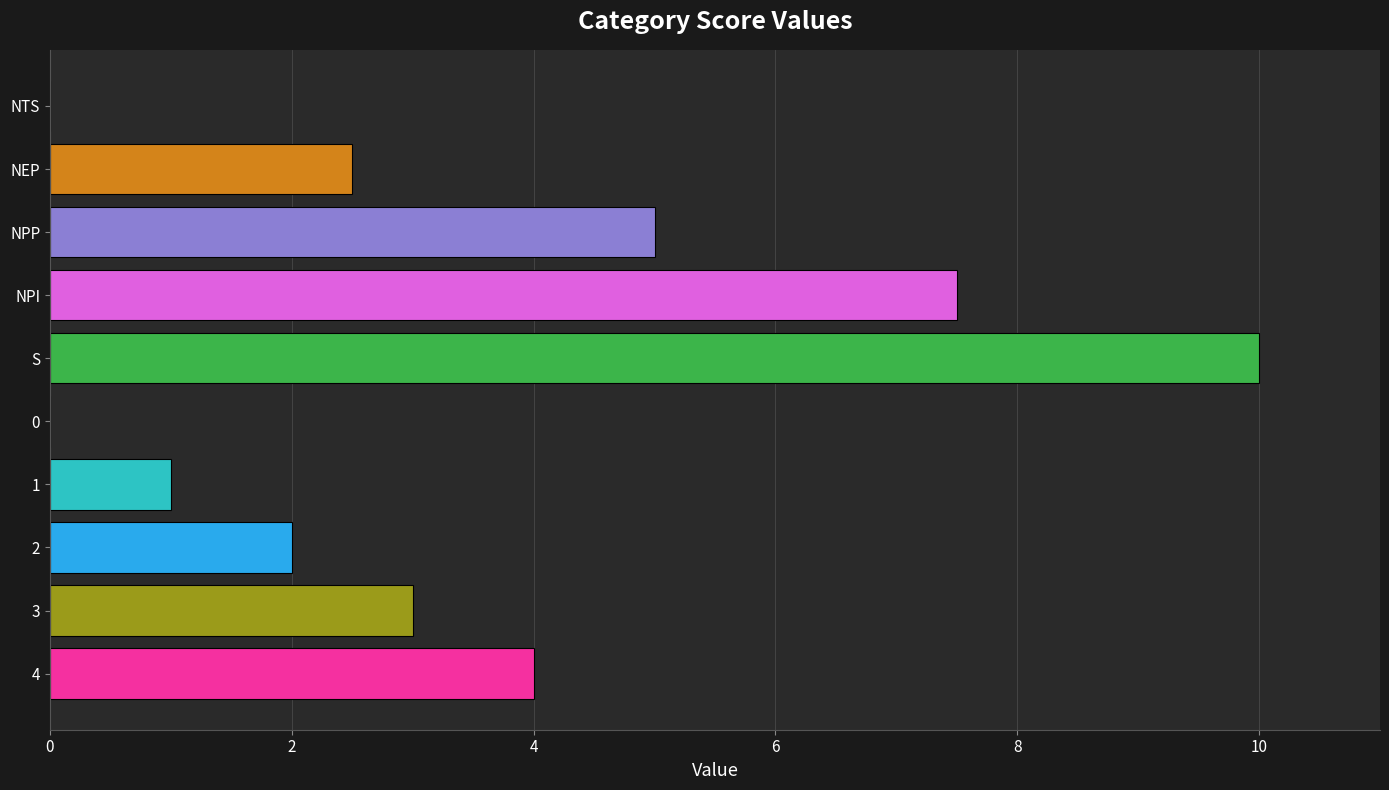

Reading bottom to top, transcribe all the data shown in this chart.

4=4.0	3=3.0	2=2.0	1=1.0	0=0.0	S=10.0	NPI=7.5	NPP=5.0	NEP=2.5	NTS=0.0